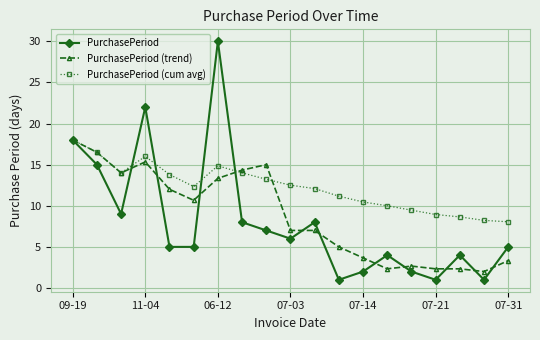

Which series has the largest range (max minus min)?

PurchasePeriod